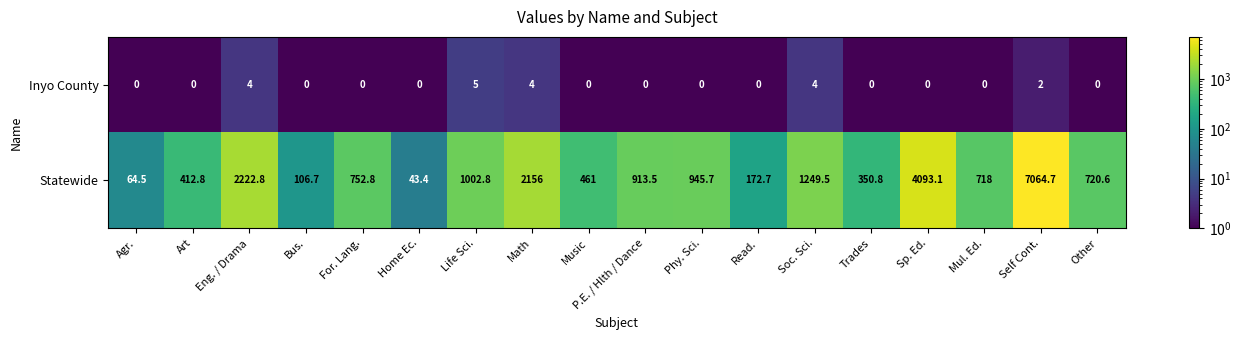

True or false: Statewide has a value of 27.9 at Bus..

False